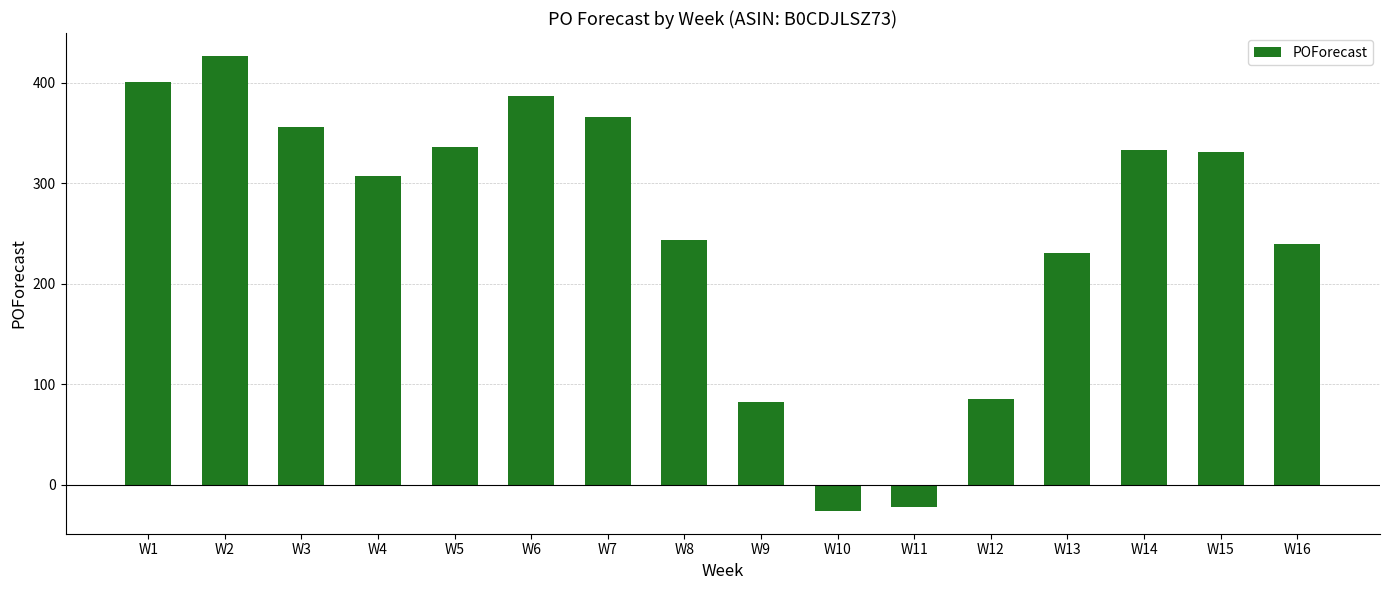

What is the ratio of the value at W12 to the value at W1?

0.2